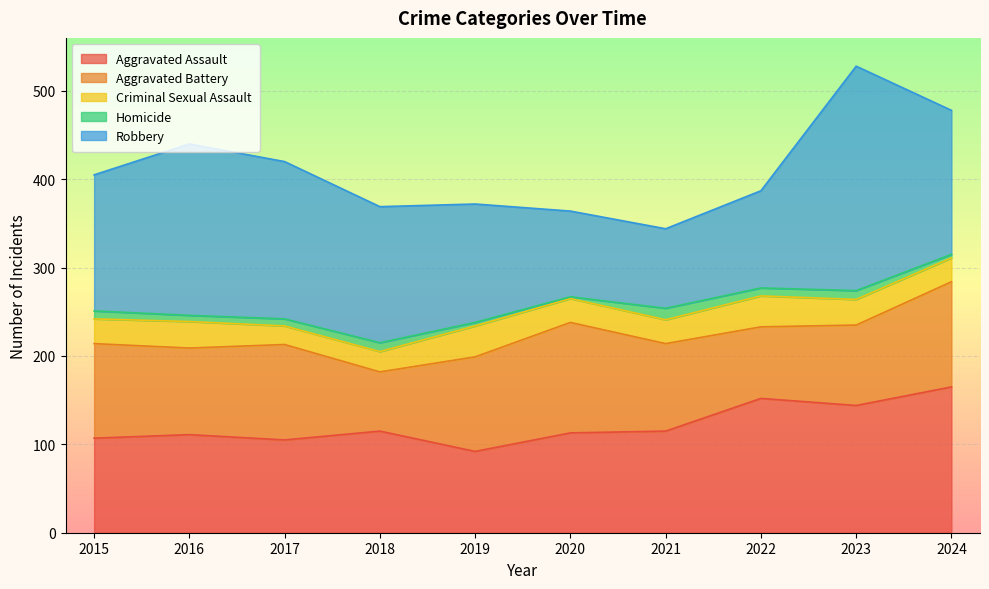

True or false: Robbery has a value of 77 at 2019.

False